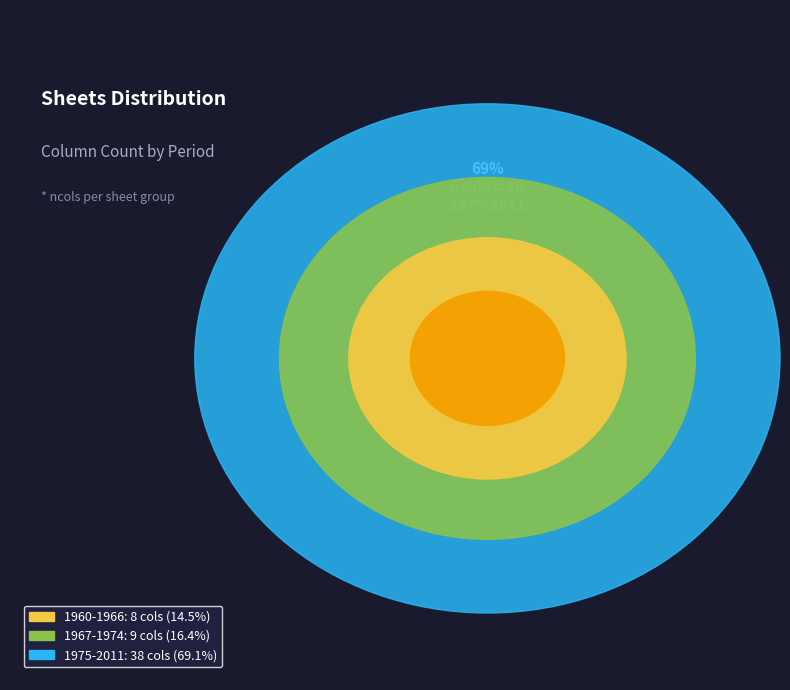

To the nearest percent, what percentage of the pie is 1975-2011?

69%